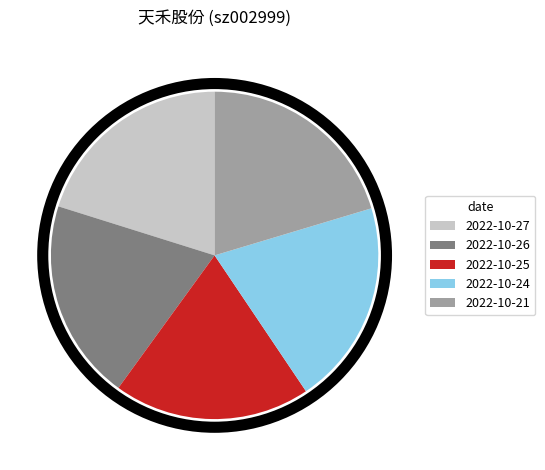

The 2022-10-21 slice represents 20% of the pie. True or false?

True